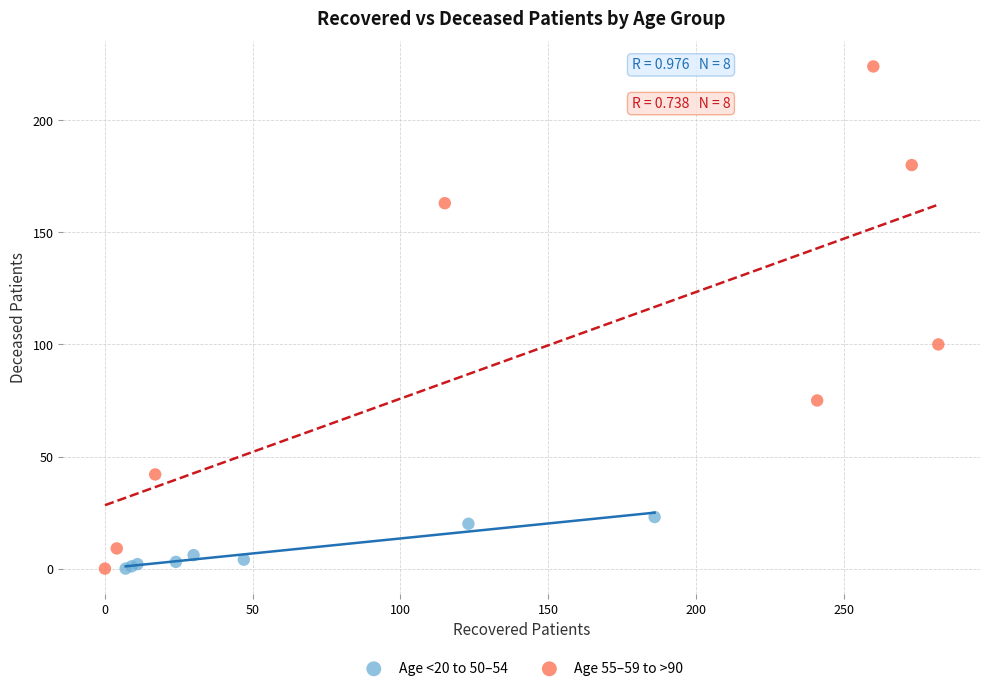

Which series has the widest spread of Y values?

Age 55–59 to >90